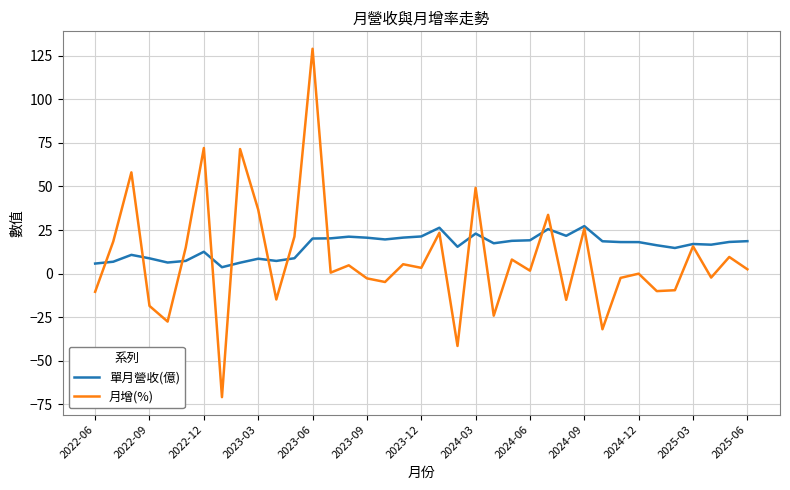

What is the average value of the 月增(%) series?

8.6